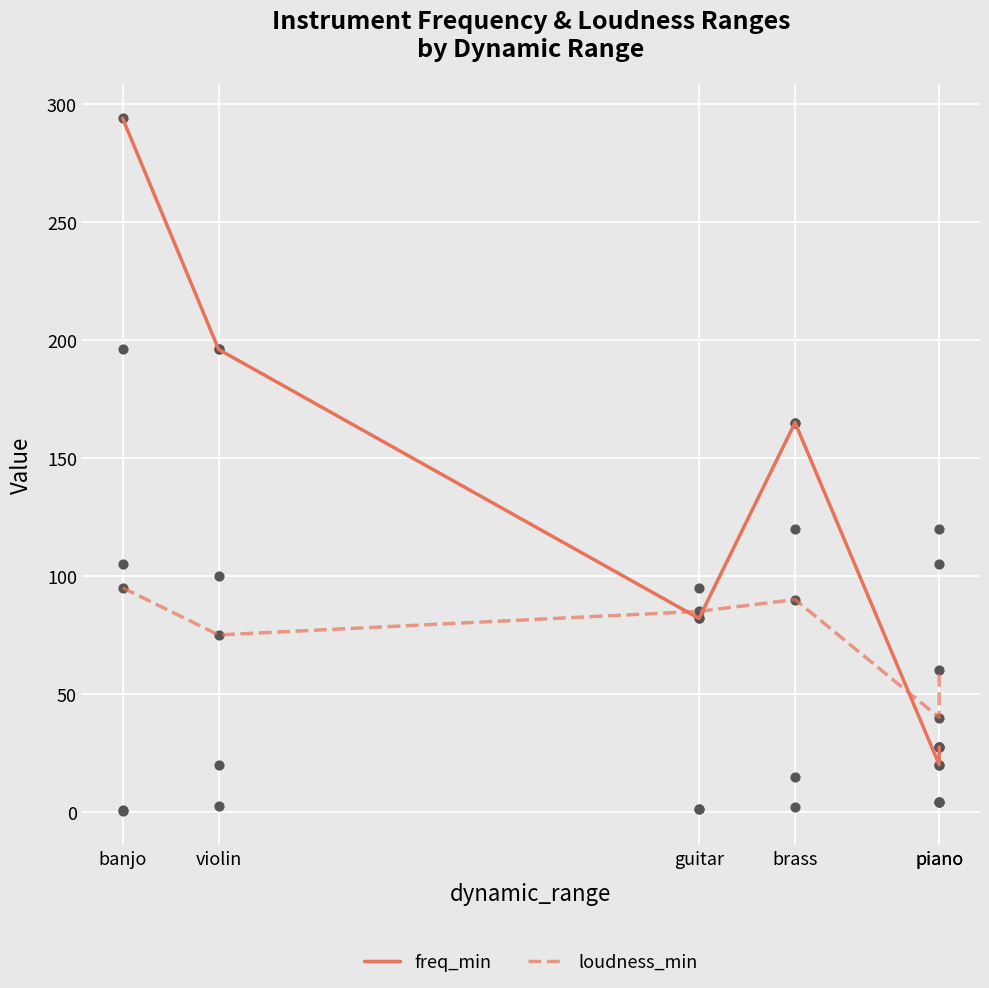

What are all the series names shown in the legend?

freq_min, loudness_min